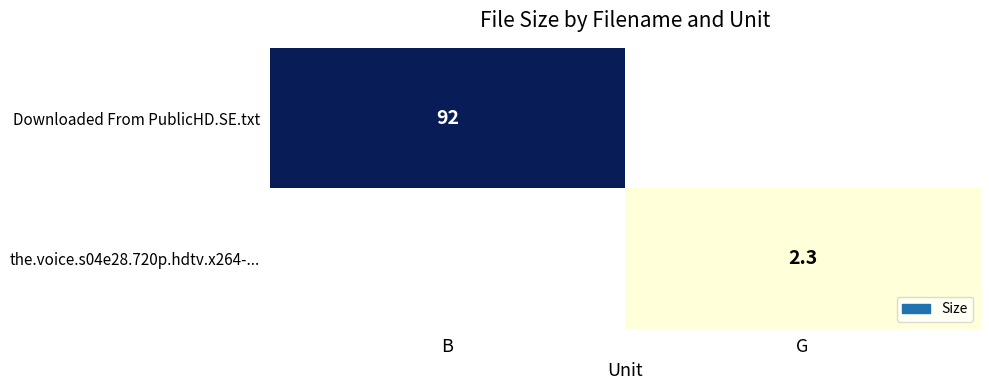

Is the value of Downloaded From PublicHD.SE.txt at B greater than the value of the.voice.s04e28.720p.hdtv.x264-... at G?

Yes